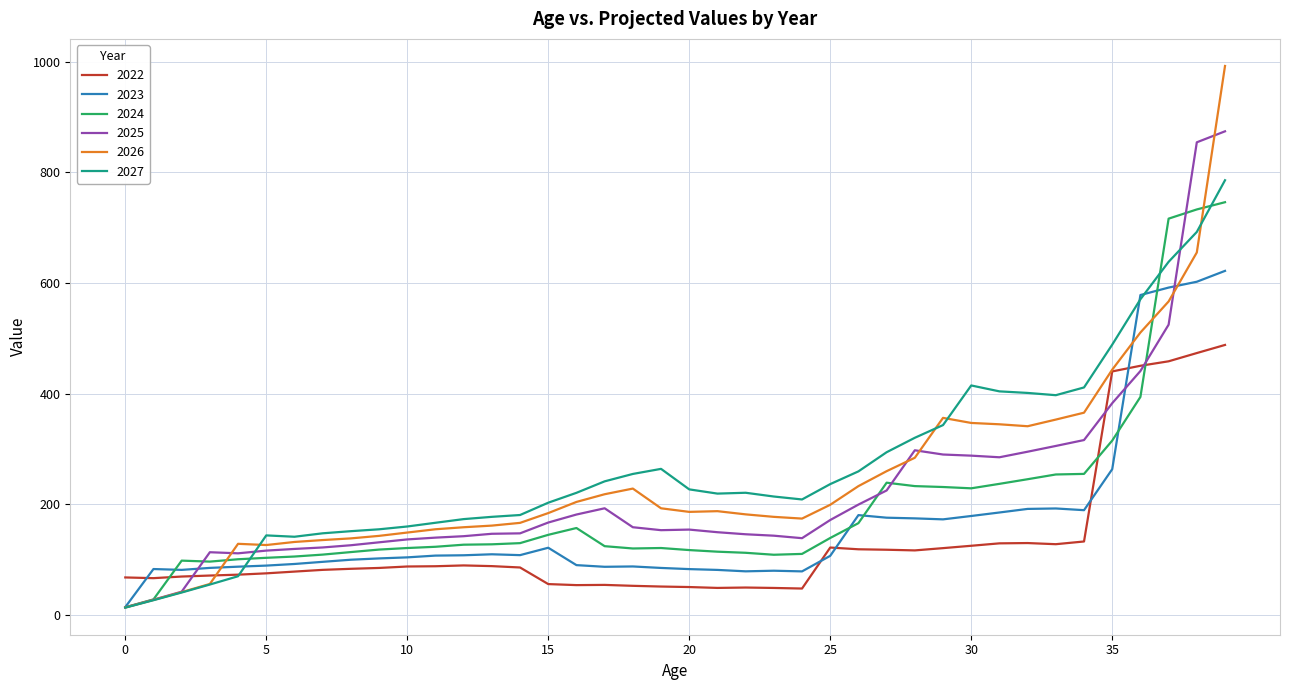

What is the lowest value of the 2026 series?

13.3